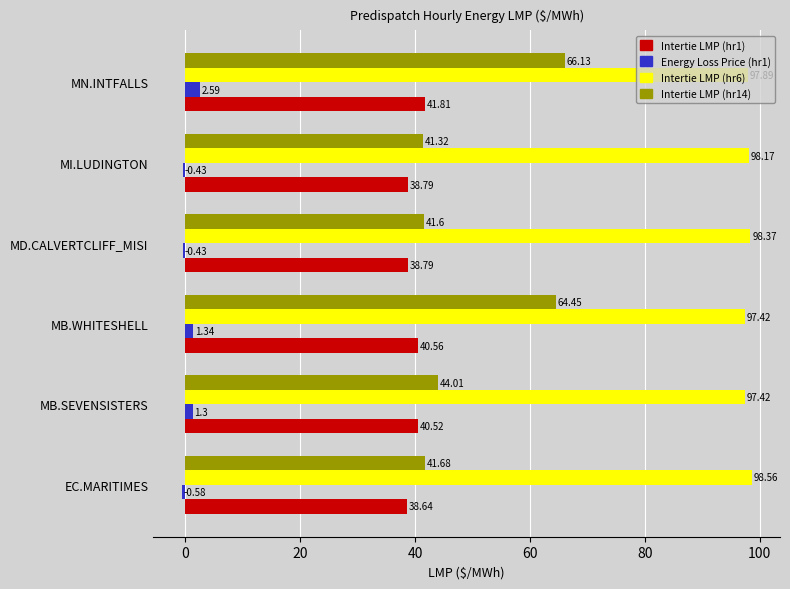

Where is Intertie LMP (hr1) nearest to the value 40?

MB.SEVENSISTERS